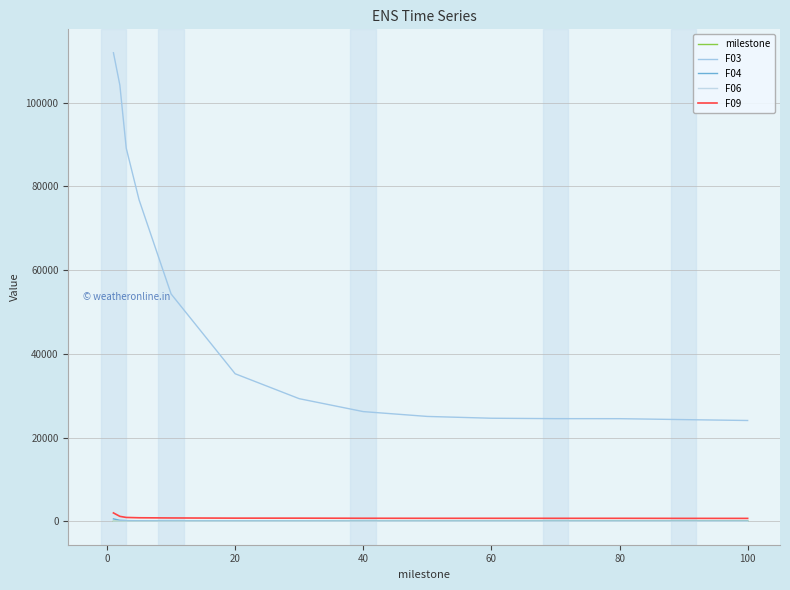

Is this an area chart (filled region under the line)?

No